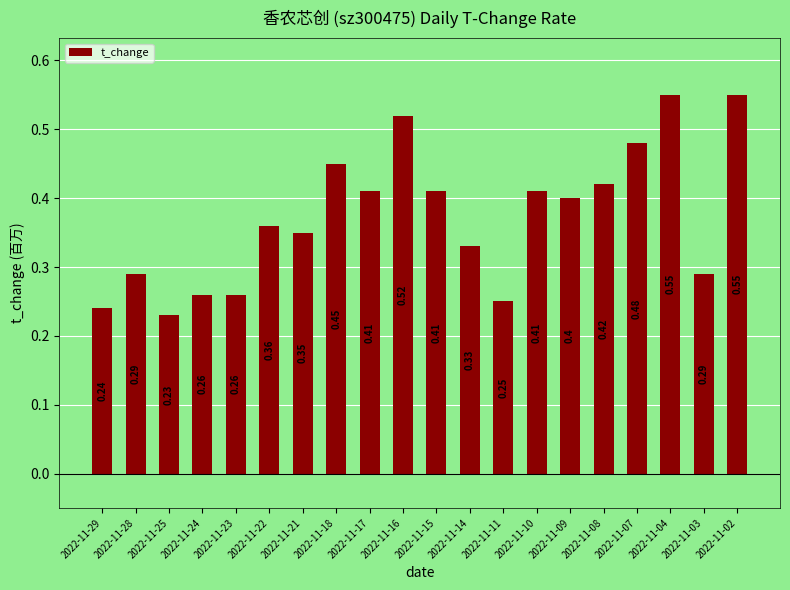

Does the chart contain stacked bars?

No